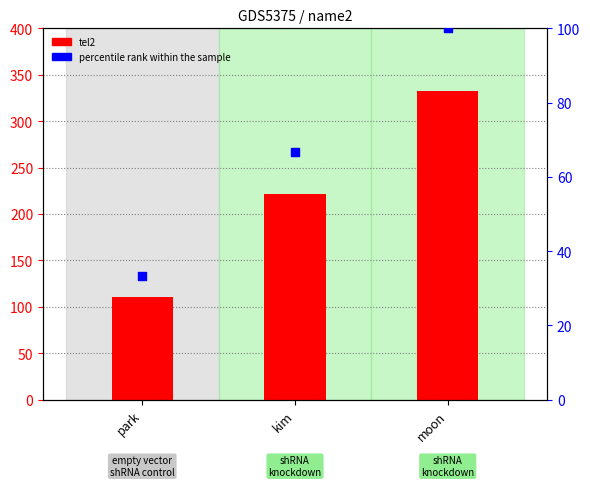

At how many categories does at least one series exceed 103?

3